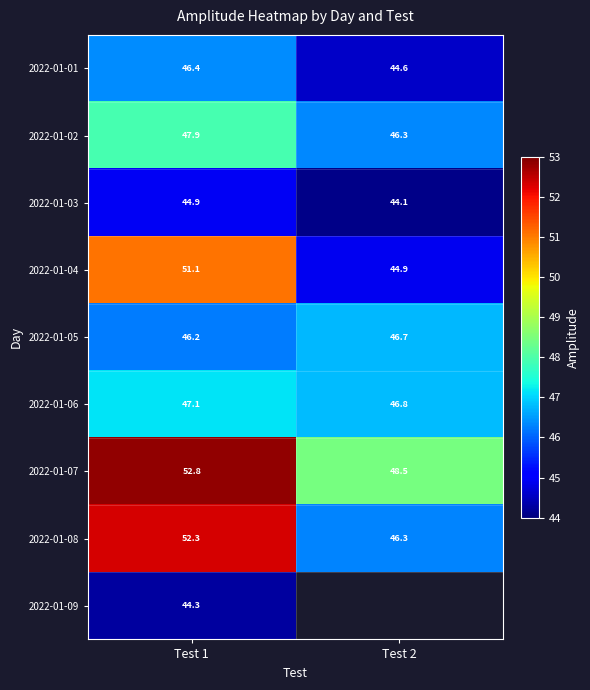

The 2022-01-08 series shows 52.3 at Test 1. True or false?

True